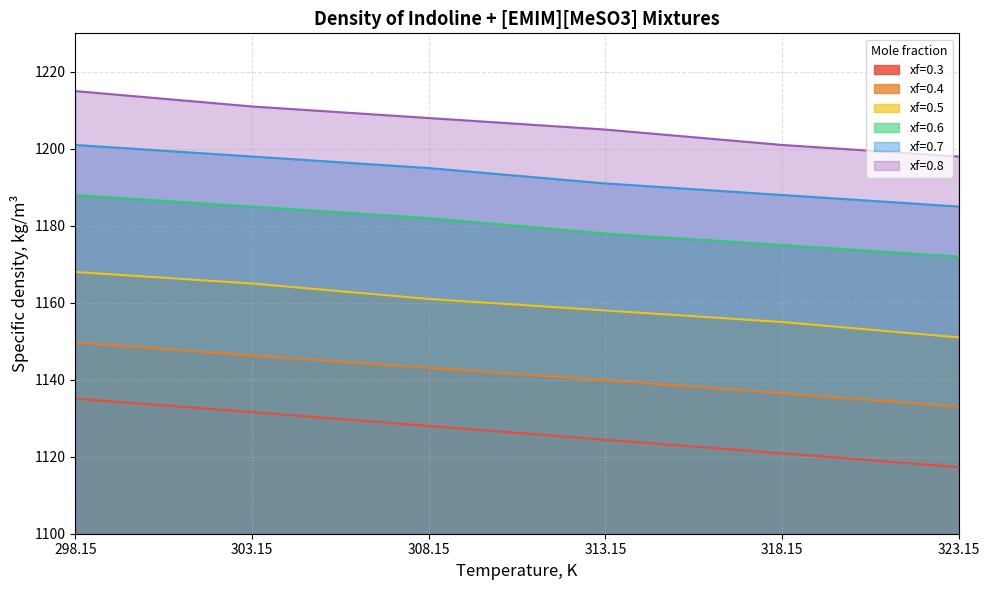

What value does the xf=0.5 series have at 318.15?

1155.0